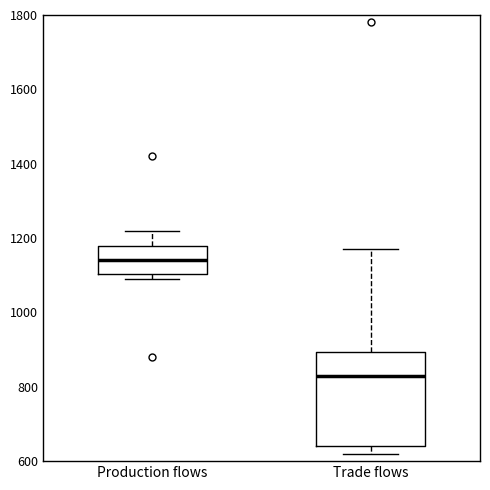

Which box is the tallest, from its lower edge to its upper edge?

Trade flows